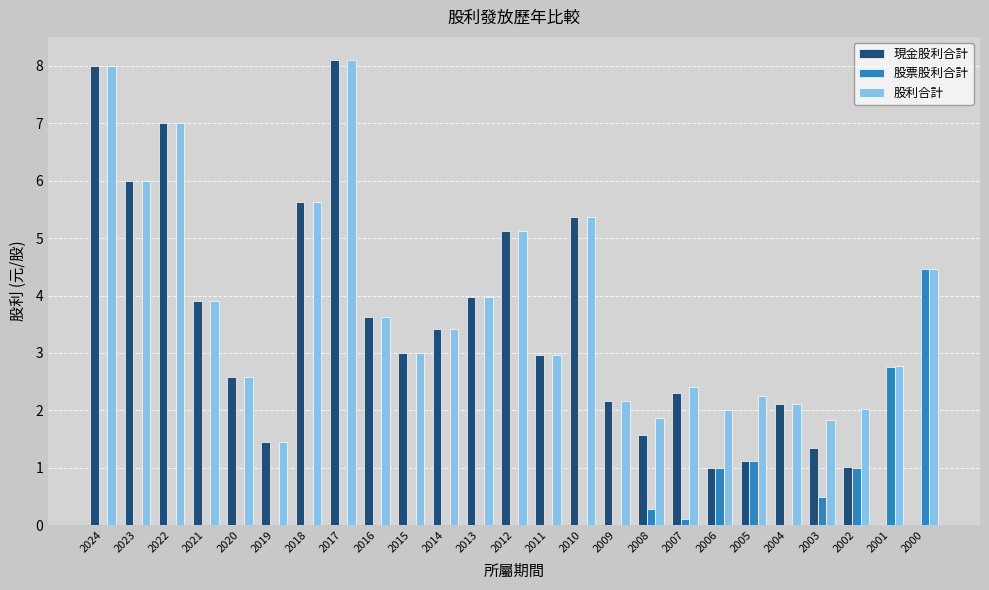

What is the sum of the 股票股利合計 values at 2013 and 2005?

1.1